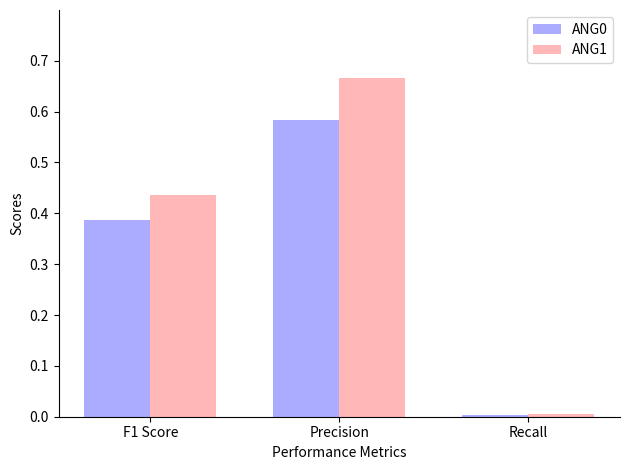

At which category is the sum across all series the highest?

Precision